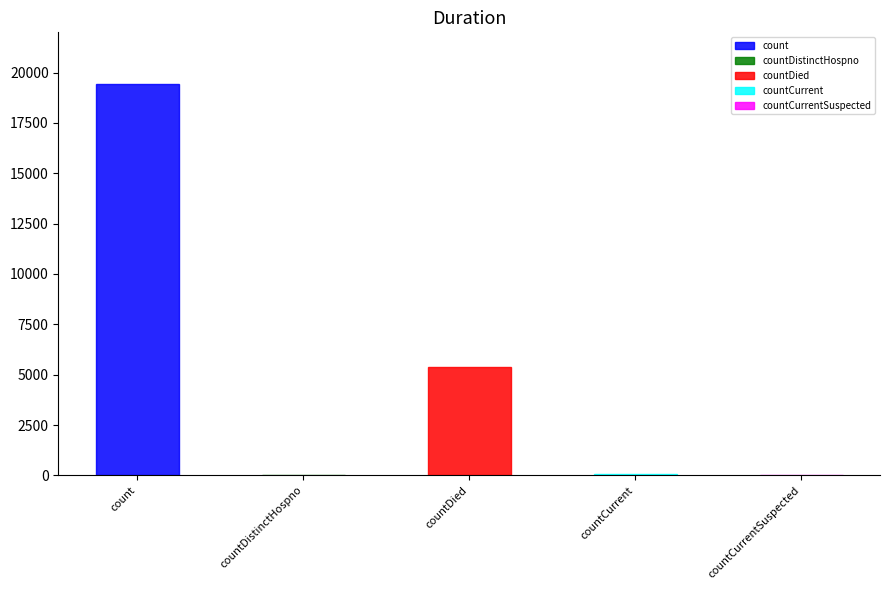

Approximately how many times larger is the value at count compared to countDied?

3.6